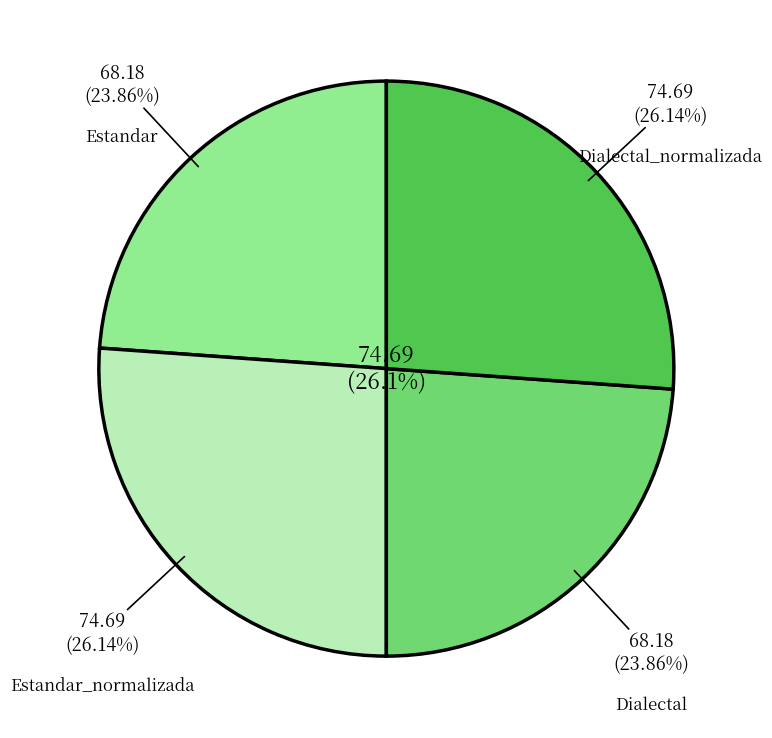

What is the smallest slice in the pie chart?

Estandar